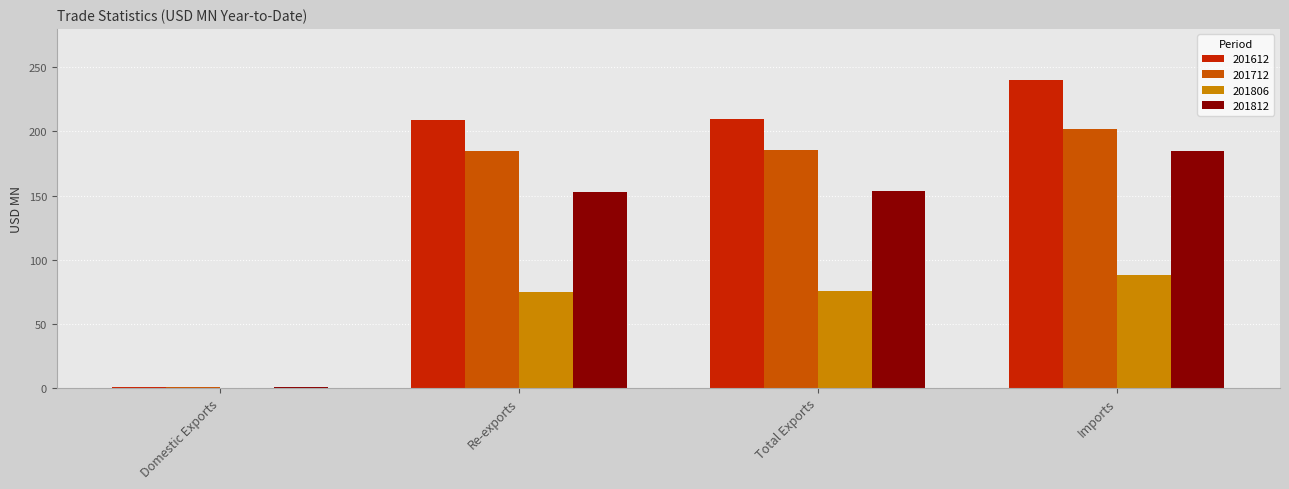

True or false: 201806 has a value of 75.3 at Total Exports.

True